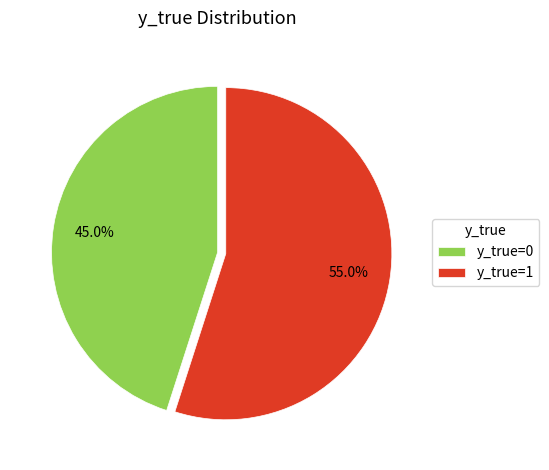

How many slices are in this pie chart?

2